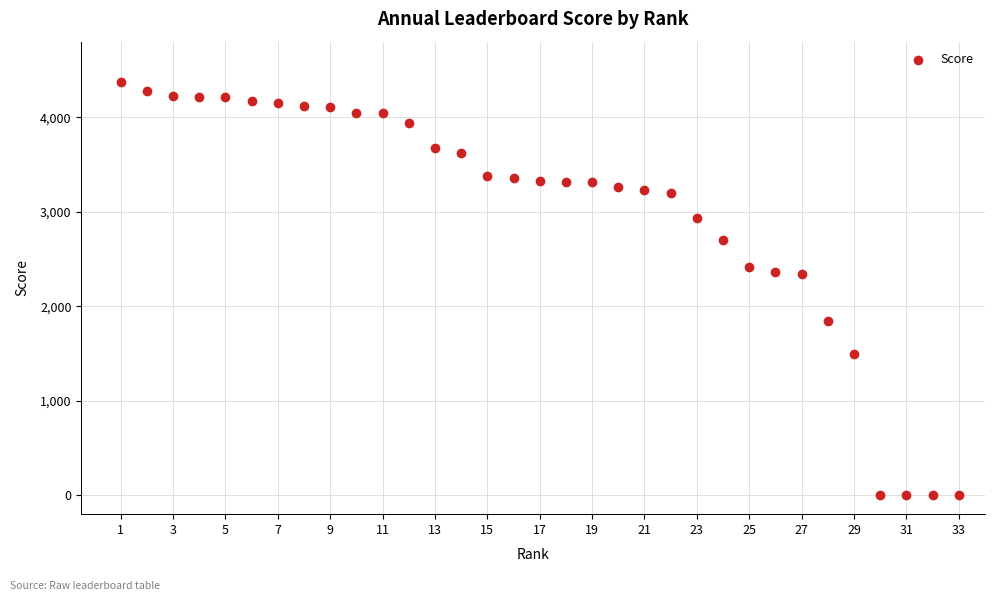

What is the range of X values (max minus min)?

32